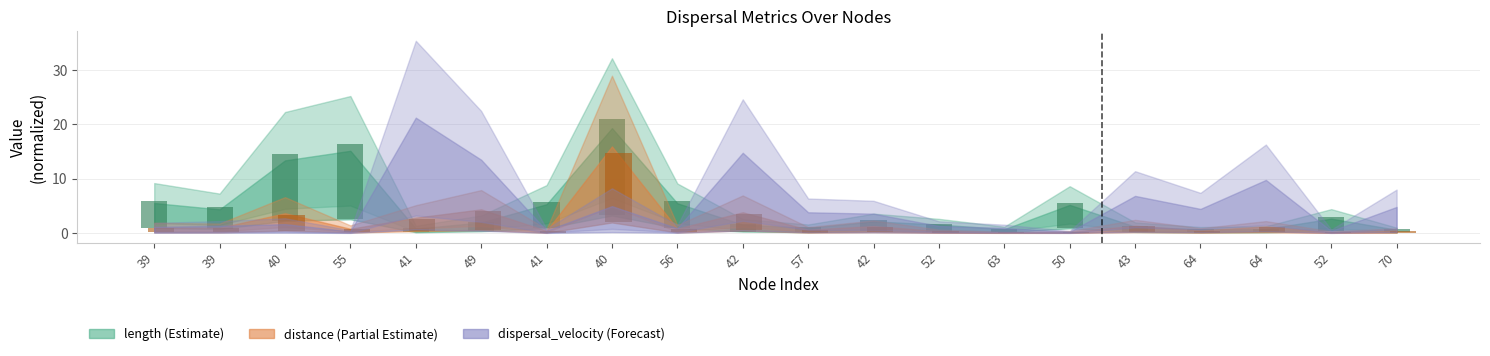

Between 70 and 63, which is larger?

63